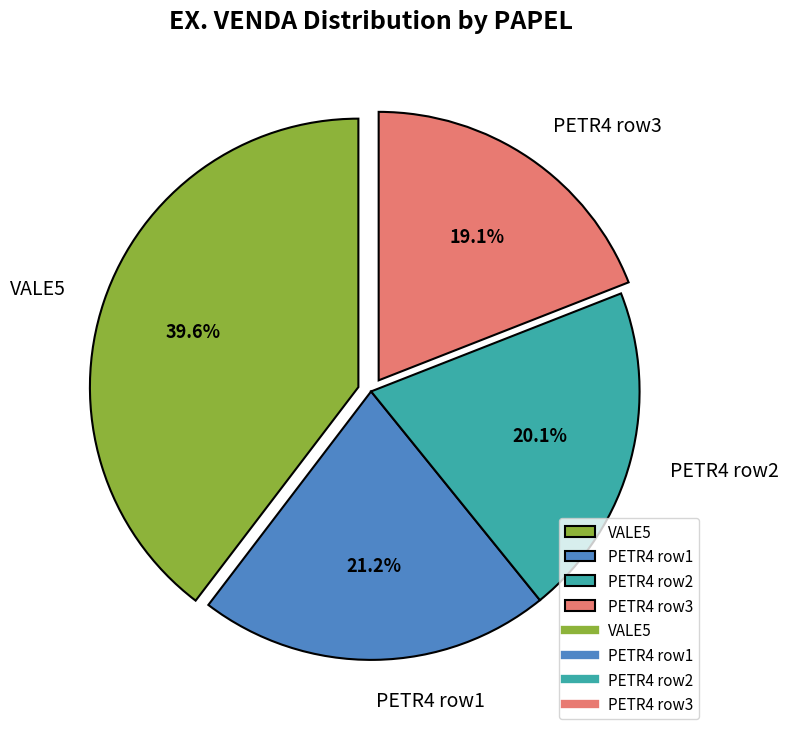

To the nearest percent, what is the average slice percentage?

25%